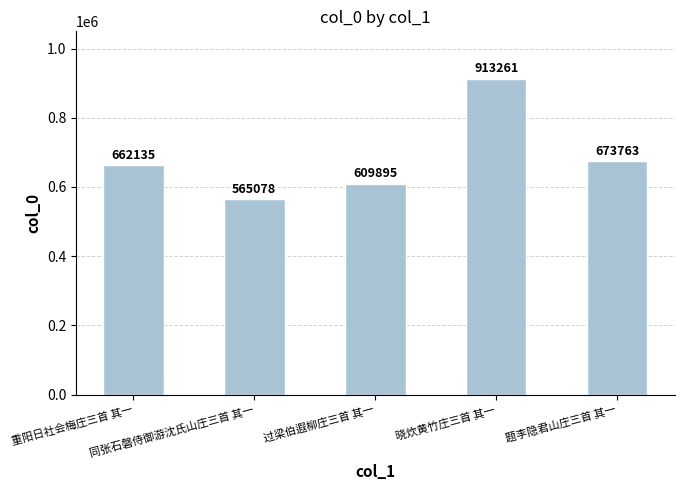

What is the value of the 2nd bar from the left?

565078